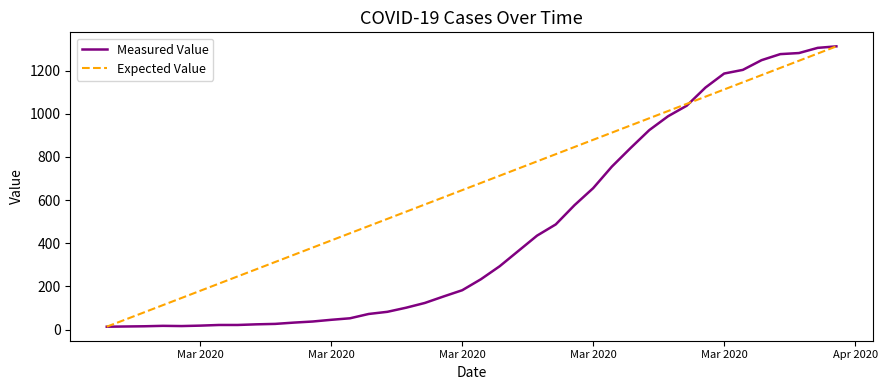

How many lines are shown in the chart?

2